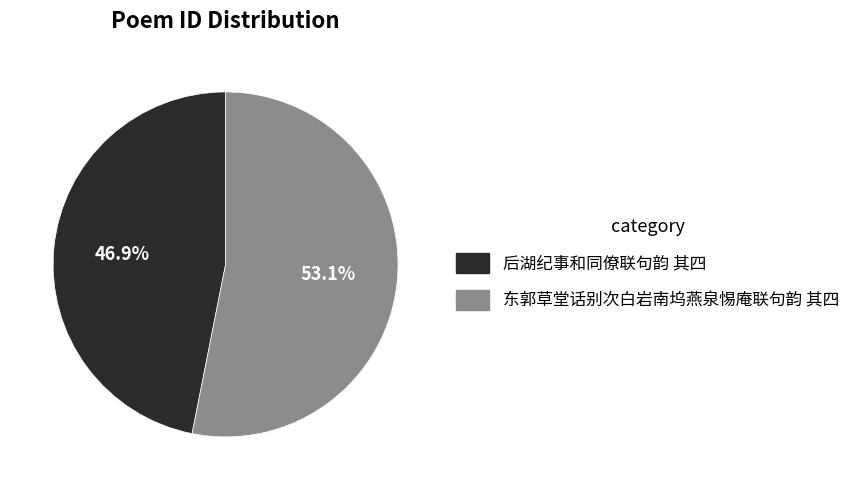

Count the number of slices in the pie.

2